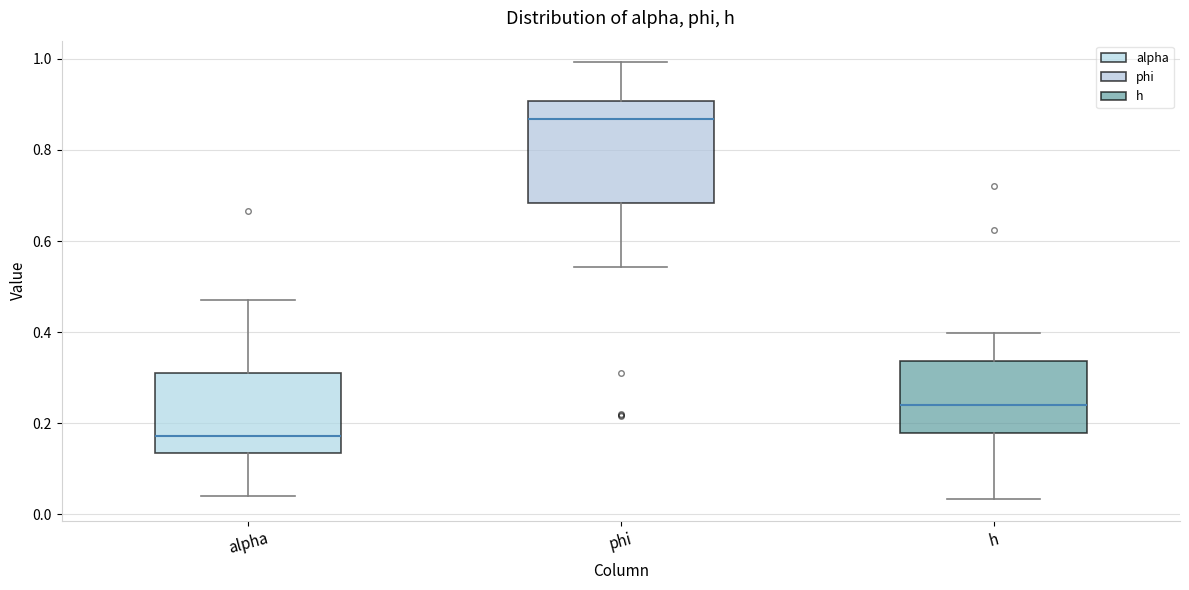

Reading left to right, transcribe this box plot: for each box, give where its median line is, the range the box spans, and where its two whiskers end, as read against the y-axis. The values are not printed on the chart, so give them approximately, as read against the axis.

alpha: median 0.18, box 0.14 to 0.30, whiskers 0.04 to 0.48
phi: median 0.86, box 0.68 to 0.90, whiskers 0.54 to 1.00
h: median 0.24, box 0.18 to 0.34, whiskers 0.04 to 0.40